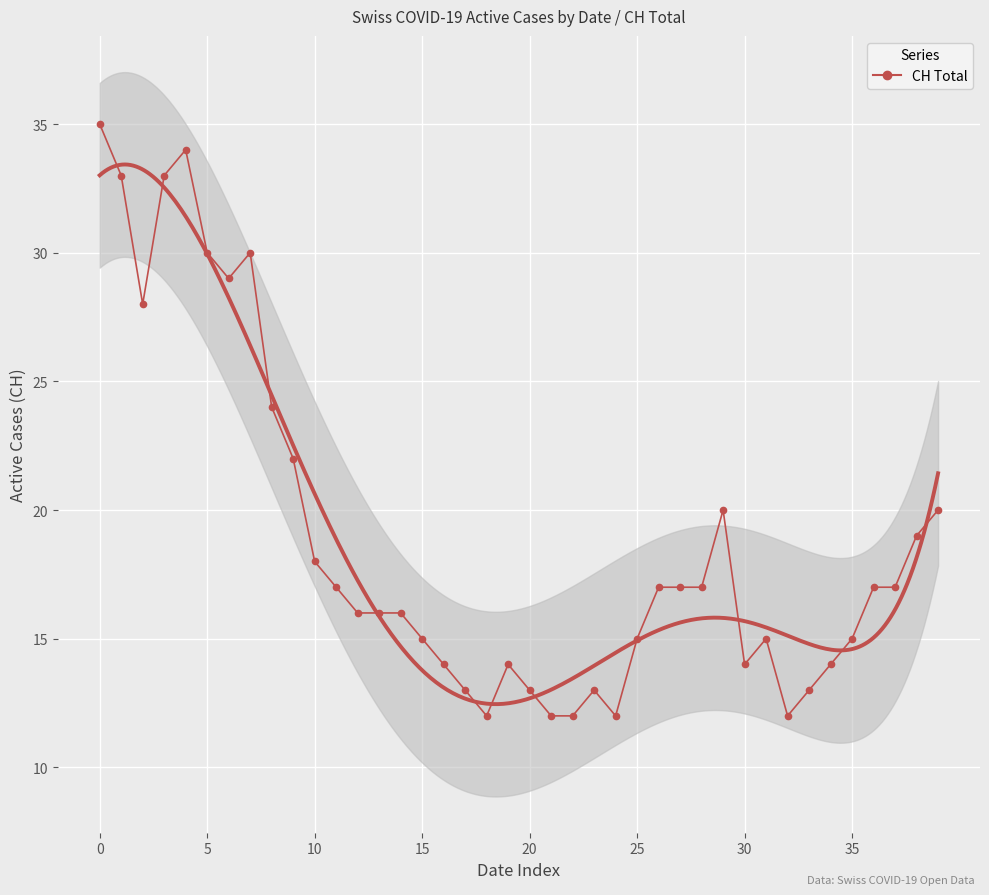

What is the label of the 14th point from the right?

26